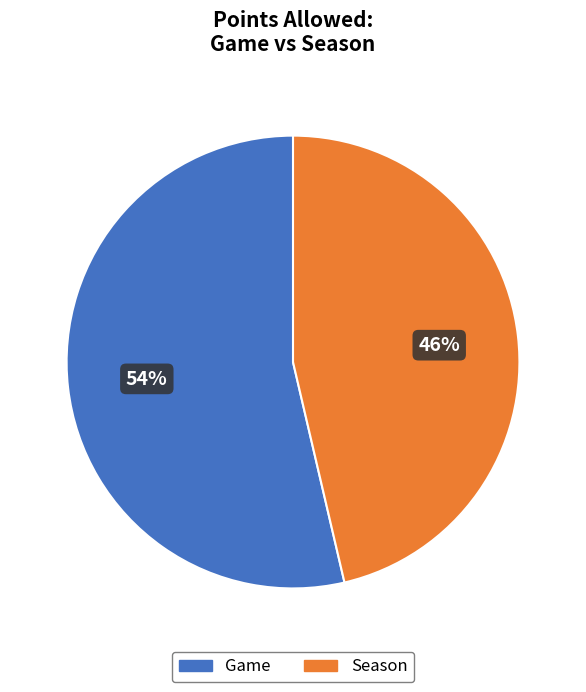

What is the smallest slice in the pie chart?

Season